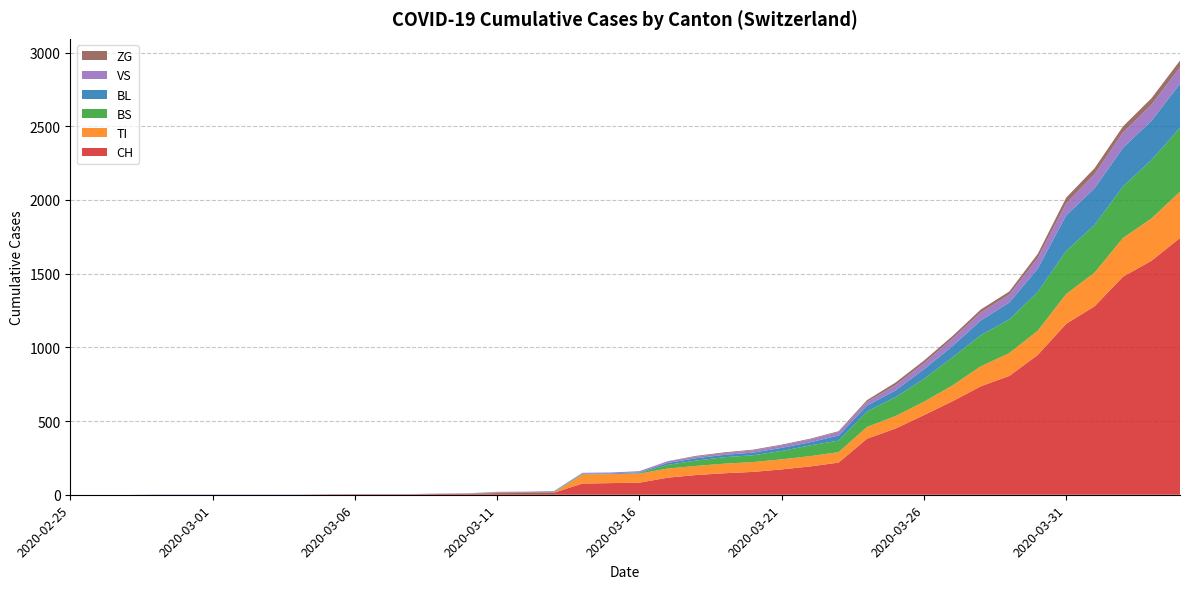

Reading left to right, what are all the values shown in this chart?

CH: 2020-02-25=0	2020-02-26=0	2020-02-27=0	2020-02-28=0	2020-02-29=0	2020-03-01=0	2020-03-02=0	2020-03-03=0	2020-03-04=0	2020-03-05=2	2020-03-06=3	2020-03-07=3	2020-03-08=3	2020-03-09=5	2020-03-10=6	2020-03-11=11	2020-03-12=12	2020-03-13=14	2020-03-14=76	2020-03-15=79	2020-03-16=82	2020-03-17=116	2020-03-18=134	2020-03-19=146	2020-03-20=155	2020-03-21=172	2020-03-22=192	2020-03-23=218	2020-03-24=380	2020-03-25=449	2020-03-26=540	2020-03-27=634	2020-03-28=736	2020-03-29=806	2020-03-30=948	2020-03-31=1160	2020-04-01=1279	2020-04-02=1480	2020-04-03=1588	2020-04-04=1742
TI: 2020-02-25=0	2020-02-26=0	2020-02-27=0	2020-02-28=0	2020-02-29=0	2020-03-01=0	2020-03-02=0	2020-03-03=0	2020-03-04=0	2020-03-05=0	2020-03-06=0	2020-03-07=0	2020-03-08=0	2020-03-09=0	2020-03-10=0	2020-03-11=0	2020-03-12=0	2020-03-13=0	2020-03-14=61	2020-03-15=61	2020-03-16=61	2020-03-17=62	2020-03-18=62	2020-03-19=65	2020-03-20=67	2020-03-21=68	2020-03-22=70	2020-03-23=71	2020-03-24=80	2020-03-25=85	2020-03-26=91	2020-03-27=107	2020-03-28=136	2020-03-29=155	2020-03-30=165	2020-03-31=202	2020-04-01=229	2020-04-02=263	2020-04-03=287	2020-04-04=314
BS: 2020-02-25=0	2020-02-26=0	2020-02-27=0	2020-02-28=0	2020-02-29=0	2020-03-01=0	2020-03-02=0	2020-03-03=0	2020-03-04=0	2020-03-05=0	2020-03-06=0	2020-03-07=0	2020-03-08=0	2020-03-09=0	2020-03-10=0	2020-03-11=4	2020-03-12=4	2020-03-13=4	2020-03-14=4	2020-03-15=0	2020-03-16=4	2020-03-17=25	2020-03-18=36	2020-03-19=44	2020-03-20=46	2020-03-21=57	2020-03-22=73	2020-03-23=78	2020-03-24=105	2020-03-25=128	2020-03-26=155	2020-03-27=191	2020-03-28=211	2020-03-29=228	2020-03-30=263	2020-03-31=292	2020-04-01=323	2020-04-02=350	2020-04-03=397	2020-04-04=434
BL: 2020-02-25=0	2020-02-26=0	2020-02-27=0	2020-02-28=0	2020-02-29=0	2020-03-01=0	2020-03-02=0	2020-03-03=0	2020-03-04=0	2020-03-05=0	2020-03-06=0	2020-03-07=0	2020-03-08=0	2020-03-09=1	2020-03-10=2	2020-03-11=2	2020-03-12=2	2020-03-13=2	2020-03-14=2	2020-03-15=5	2020-03-16=5	2020-03-17=13	2020-03-18=16	2020-03-19=16	2020-03-20=18	2020-03-21=21	2020-03-22=21	2020-03-23=35	2020-03-24=40	2020-03-25=46	2020-03-26=65	2020-03-27=76	2020-03-28=100	2020-03-29=115	2020-03-30=158	2020-03-31=242	2020-04-01=249	2020-04-02=262	2020-04-03=266	2020-04-04=298
VS: 2020-02-25=0	2020-02-26=0	2020-02-27=0	2020-02-28=2	2020-02-29=2	2020-03-01=2	2020-03-02=2	2020-03-03=2	2020-03-04=2	2020-03-05=2	2020-03-06=2	2020-03-07=2	2020-03-08=2	2020-03-09=2	2020-03-10=2	2020-03-11=3	2020-03-12=3	2020-03-13=5	2020-03-14=6	2020-03-15=6	2020-03-16=8	2020-03-17=11	2020-03-18=11	2020-03-19=12	2020-03-20=15	2020-03-21=17	2020-03-22=19	2020-03-23=24	2020-03-24=25	2020-03-25=35	2020-03-26=41	2020-03-27=50	2020-03-28=53	2020-03-29=54	2020-03-30=71	2020-03-31=81	2020-04-01=96	2020-04-02=104	2020-04-03=109	2020-04-04=112
ZG: 2020-02-25=0	2020-02-26=0	2020-02-27=0	2020-02-28=0	2020-02-29=0	2020-03-01=0	2020-03-02=0	2020-03-03=0	2020-03-04=0	2020-03-05=0	2020-03-06=0	2020-03-07=0	2020-03-08=0	2020-03-09=0	2020-03-10=0	2020-03-11=0	2020-03-12=0	2020-03-13=0	2020-03-14=0	2020-03-15=0	2020-03-16=0	2020-03-17=1	2020-03-18=5	2020-03-19=5	2020-03-20=5	2020-03-21=5	2020-03-22=5	2020-03-23=5	2020-03-24=12	2020-03-25=18	2020-03-26=18	2020-03-27=18	2020-03-28=21	2020-03-29=21	2020-03-30=29	2020-03-31=39	2020-04-01=40	2020-04-02=41	2020-04-03=44	2020-04-04=46